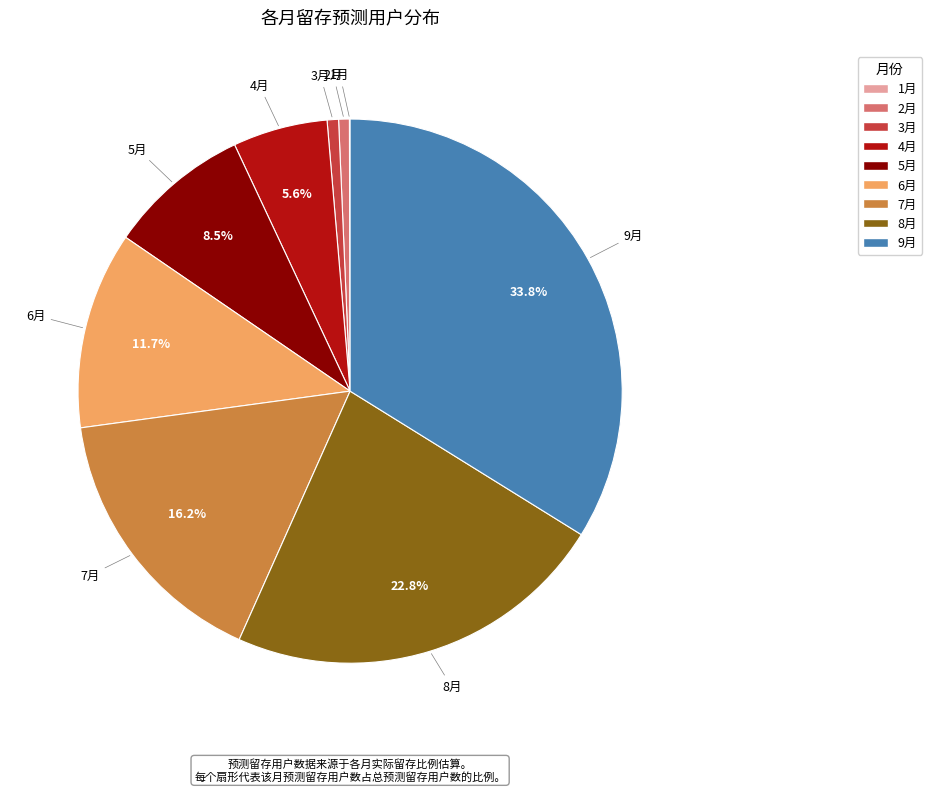

What is the largest slice in the pie chart?

9月